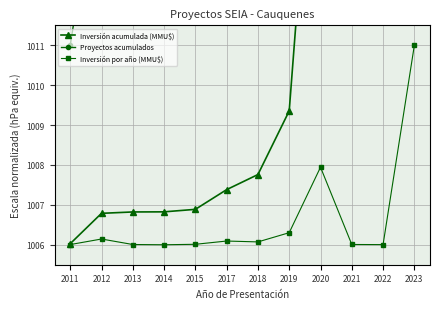

Is it true that Proyectos acumulados equals 1040.0 at 2022?

True